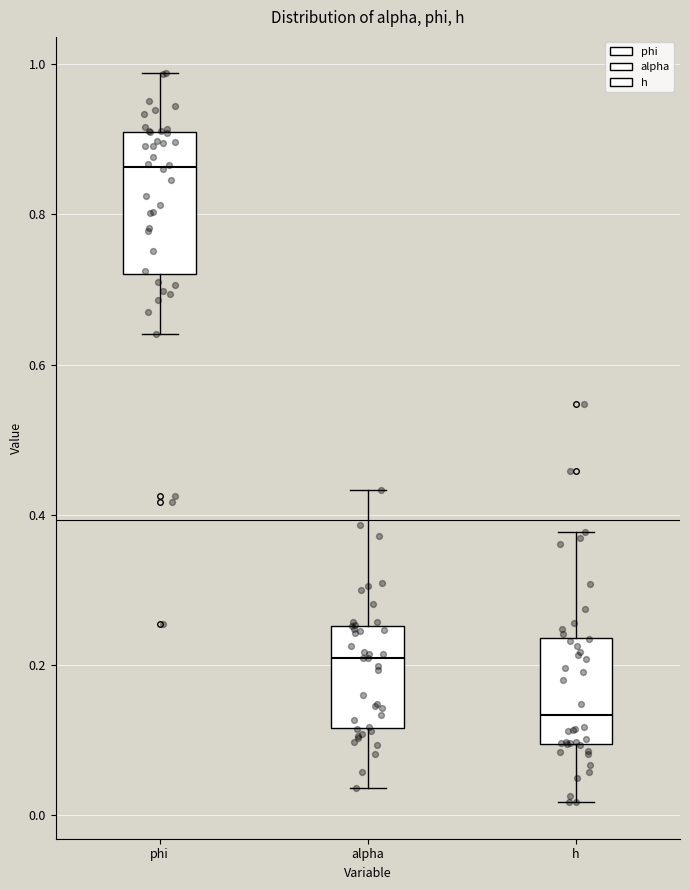

Reading left to right, read every box against the y-axis: the position of its median line, the range the box covers, and the ends of its whiskers. The values are not printed on the chart, so give them approximately, as read against the axis.

phi: median 0.86, box 0.72 to 0.90, whiskers 0.64 to 0.98
alpha: median 0.20, box 0.12 to 0.26, whiskers 0.04 to 0.44
h: median 0.14, box 0.10 to 0.24, whiskers 0.02 to 0.38